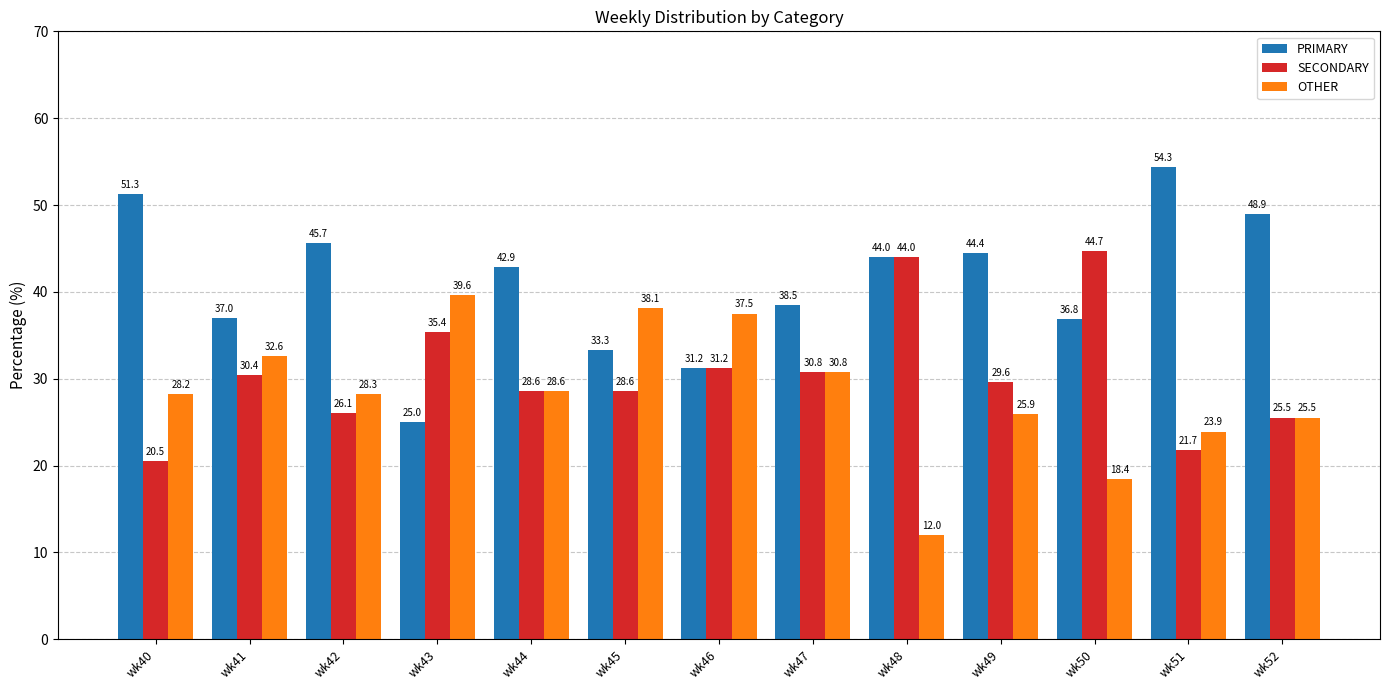

At which label does OTHER reach its peak?

wk43